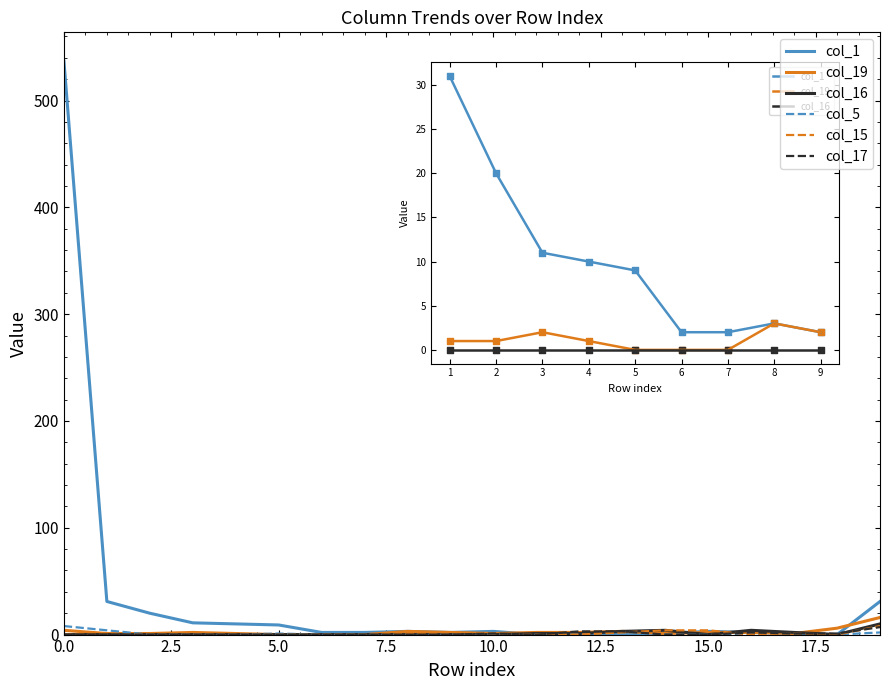

Which series has the widest spread of values?

col_1